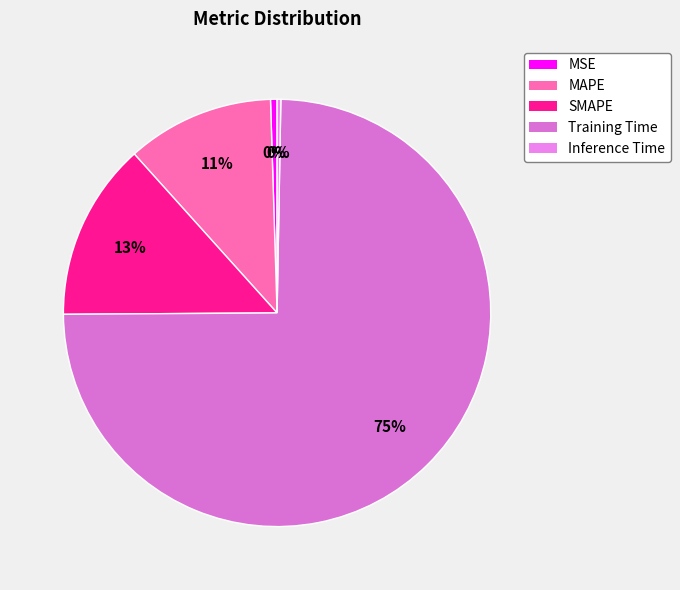

What portion of the pie excludes MAPE?

88.8%